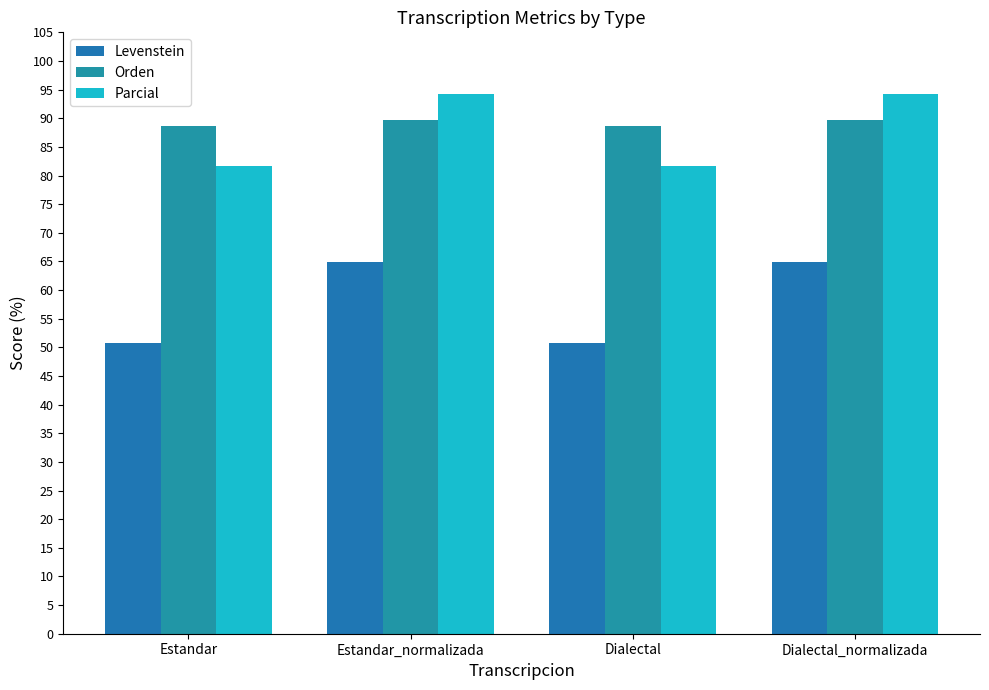

Where does the Levenstein series first go above 64?

Estandar_normalizada